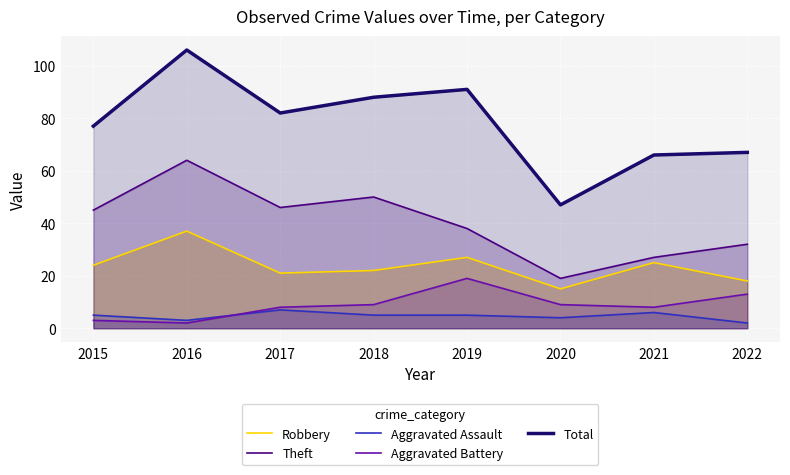

What is the sum of all Aggravated Assault values?

37